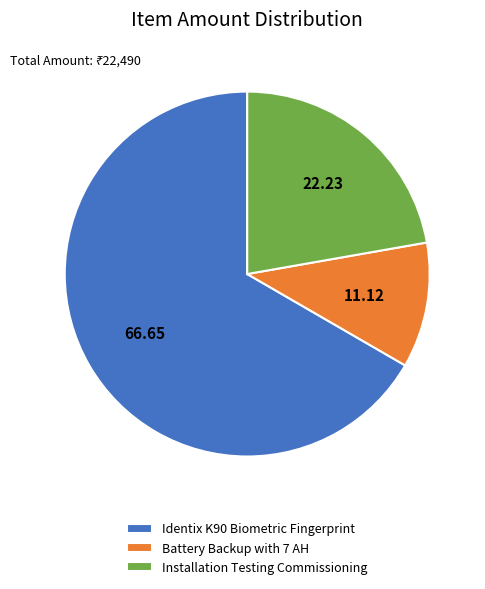

Between Battery Backup with 7 AH and Installation Testing Commissioning, which is larger?

Installation Testing Commissioning